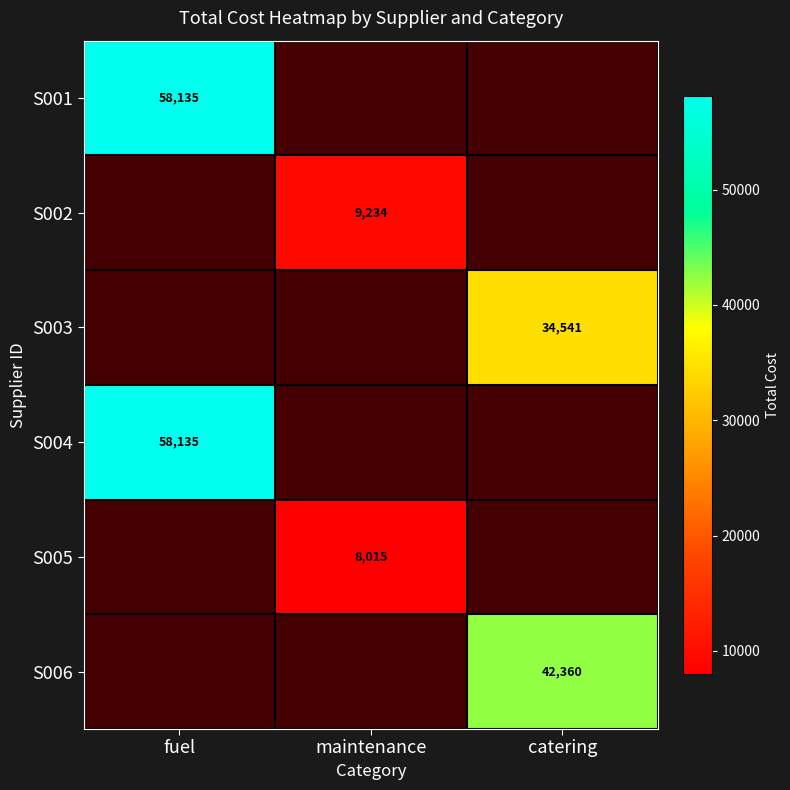

Which has a higher value, maintenance or catering?

catering